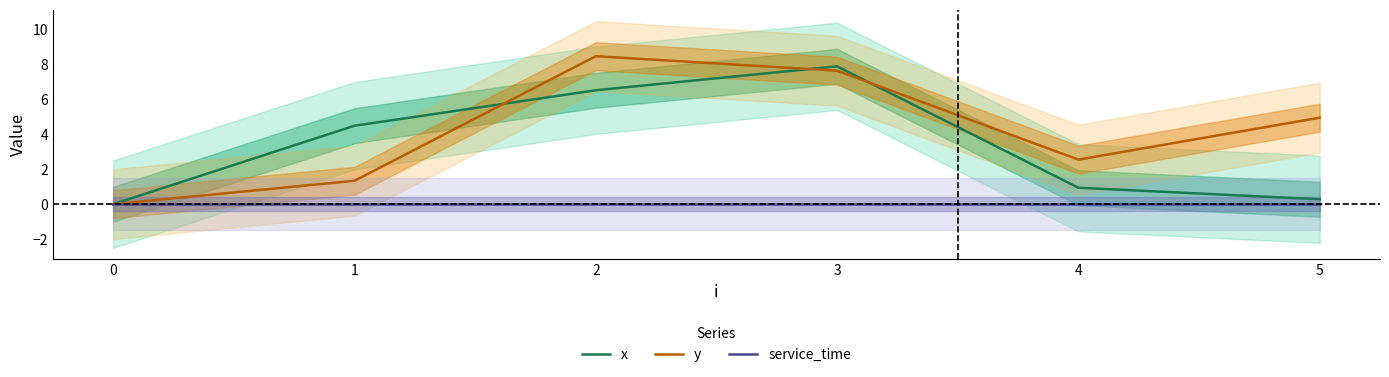

Reading right to left, list all the values displayed in this chart.

x: 0.3	0.9	7.9	6.5	4.5	0.0
y: 5.0	2.5	7.6	8.5	1.3	0.0
service_time: 0.0	0.0	0.0	0.0	0.0	0.0